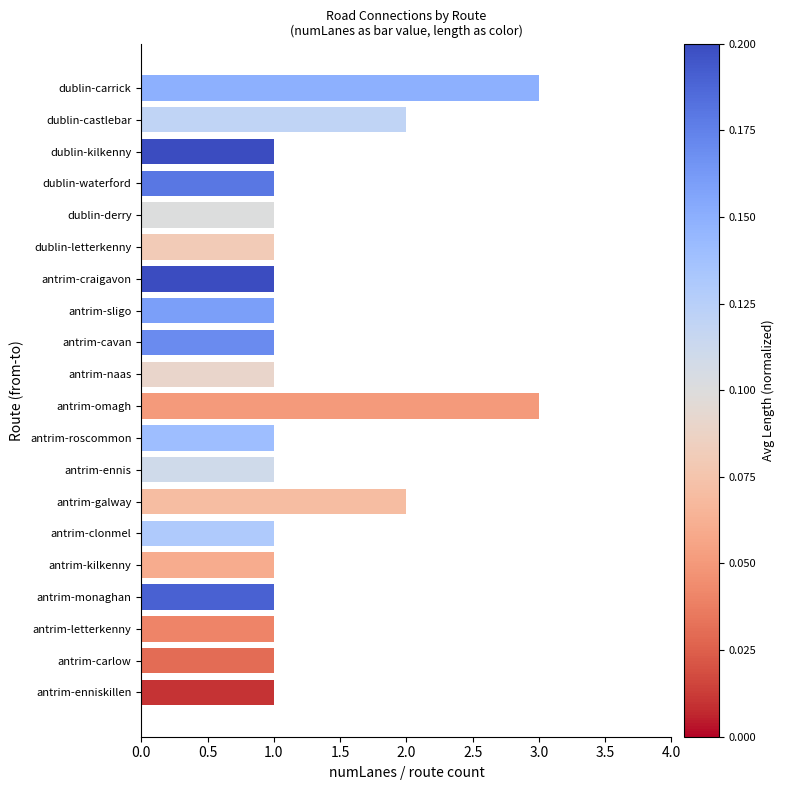

The chart shows a value of 1 at dublin-kilkenny. True or false?

True